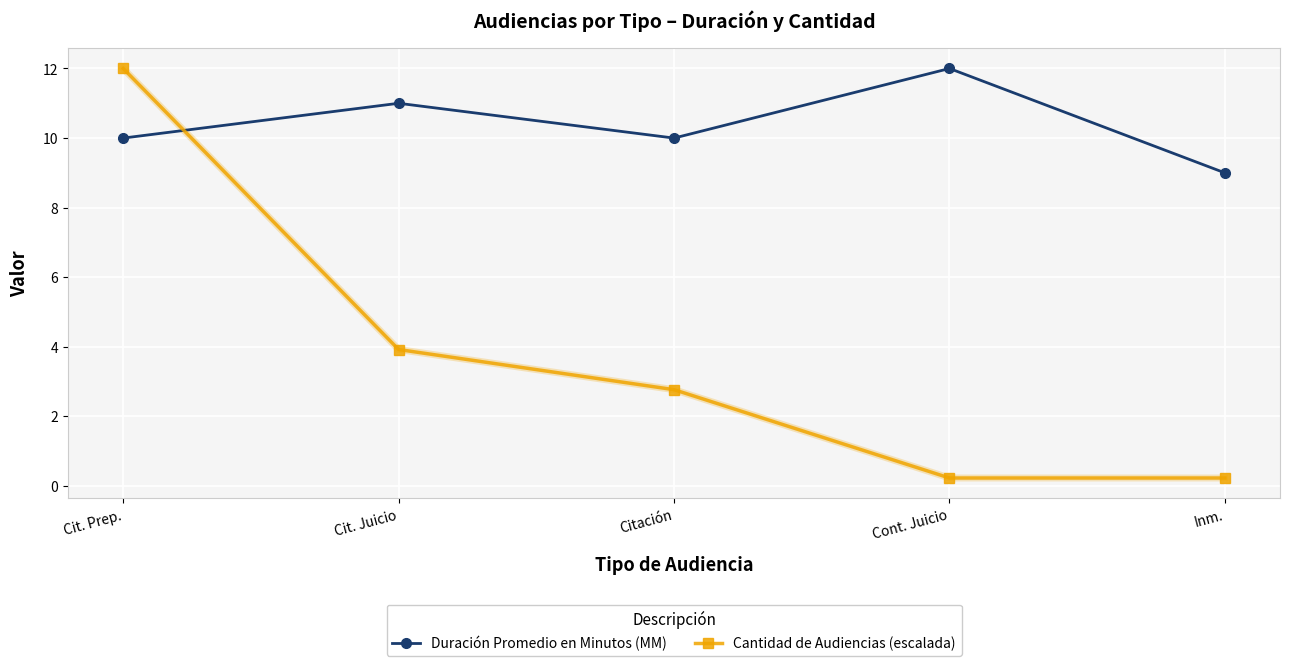

Which series has the largest range (max minus min)?

Cantidad de Audiencias (escalada)